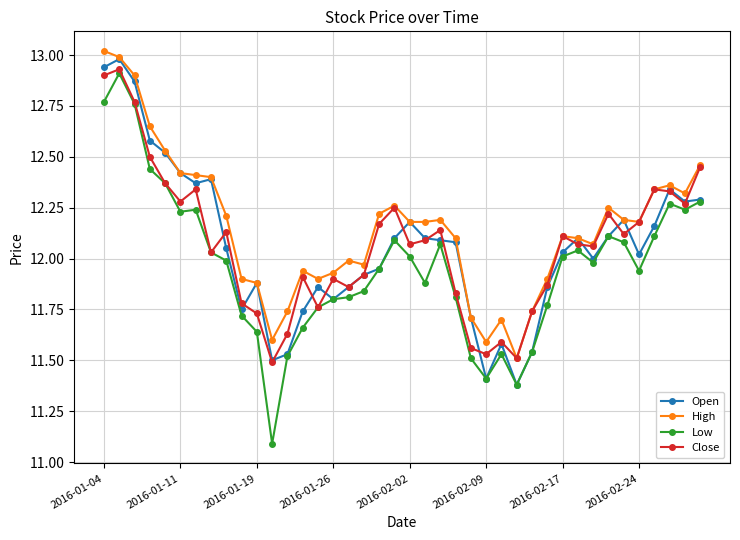

What is the minimum value shown in the chart?

11.1